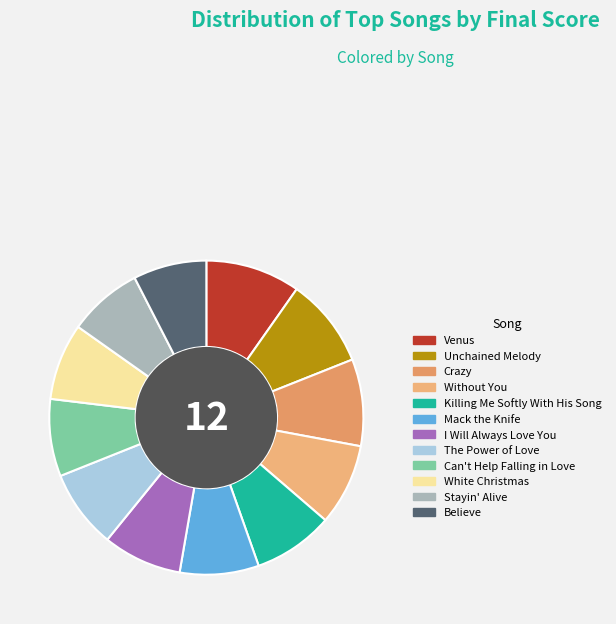

Which has a higher value, I Will Always Love You or Unchained Melody?

Unchained Melody